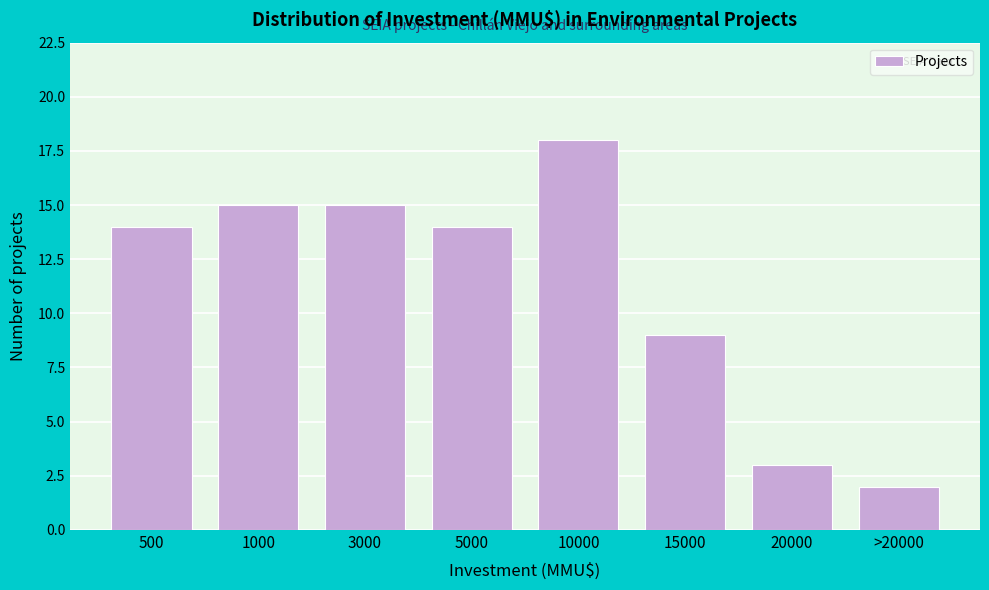

Reading right to left, extract all data points from this chart.

>20000=2	20000=3	15000=9	10000=18	5000=14	3000=15	1000=15	500=14